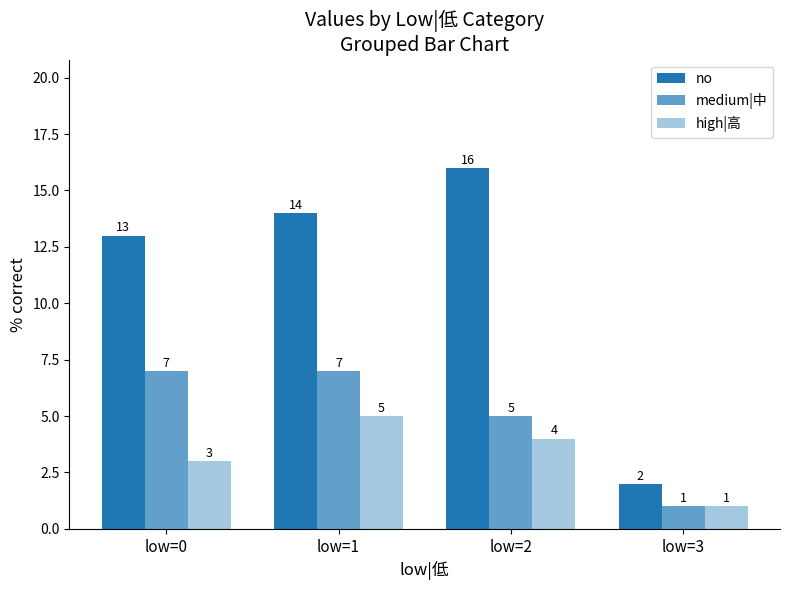

Which series changed the most between low=1 and low=2?

no